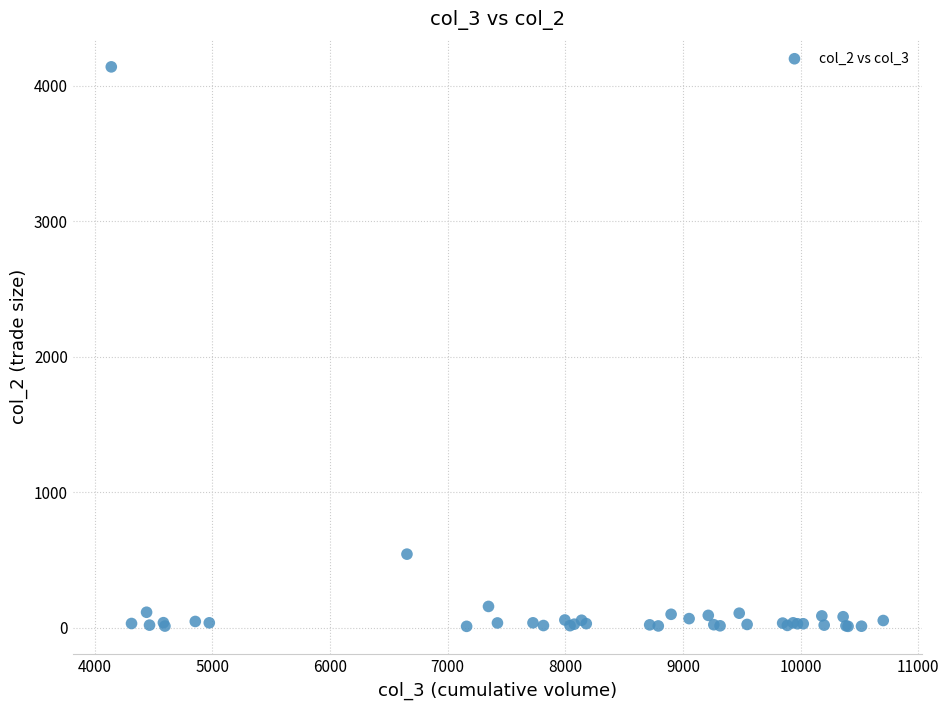

What Y value in the scatter plot is closest to 2076?

544